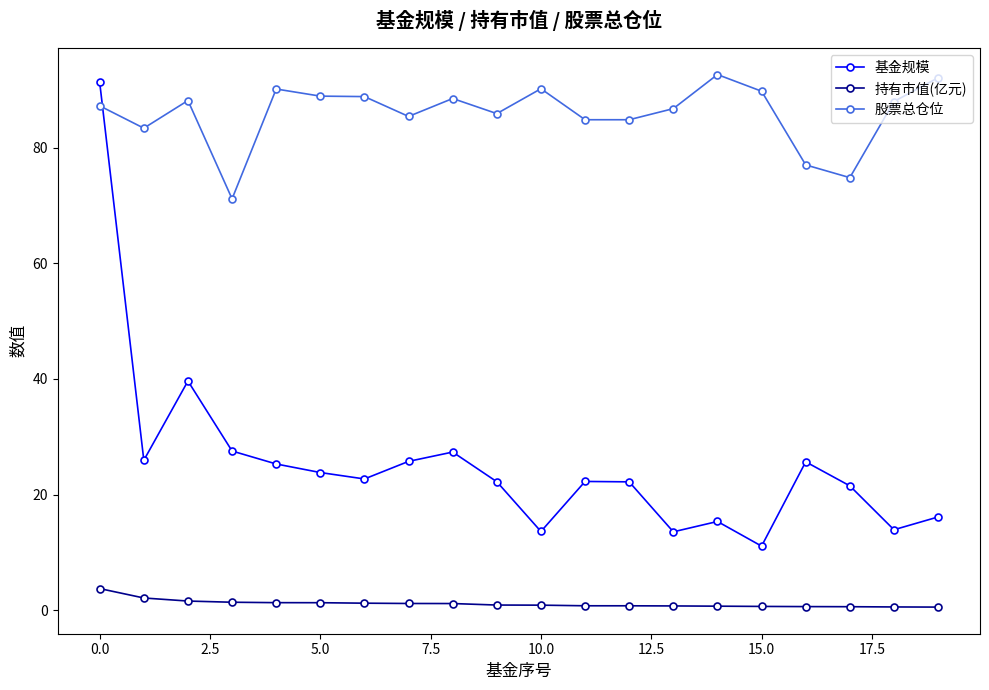

Which series has the largest total across all categories?

股票总仓位